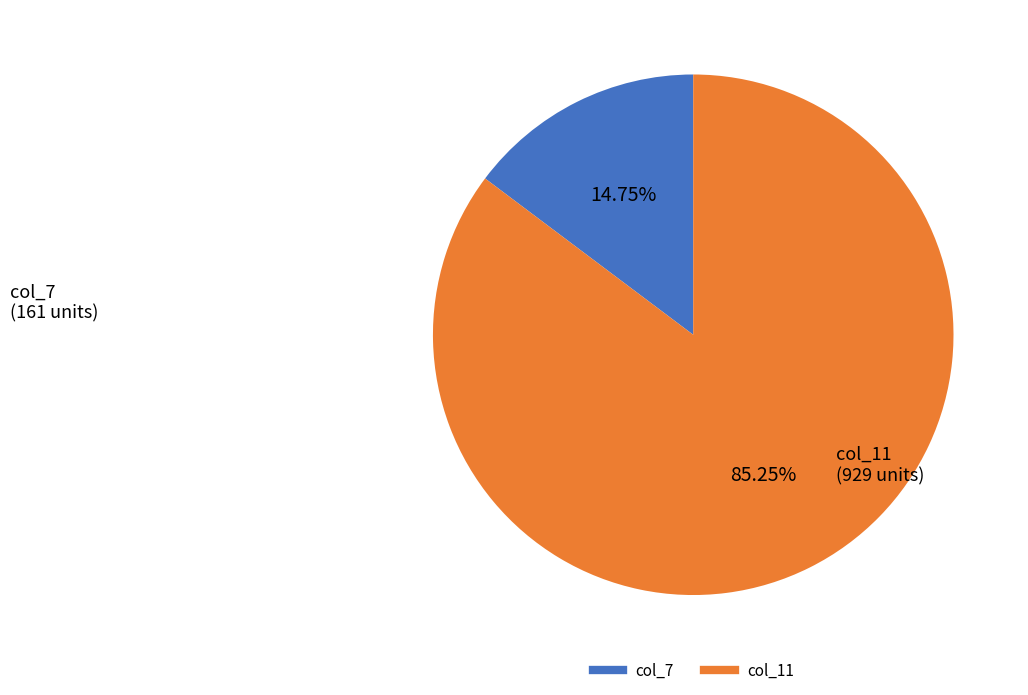

How many slices are in this pie chart?

2